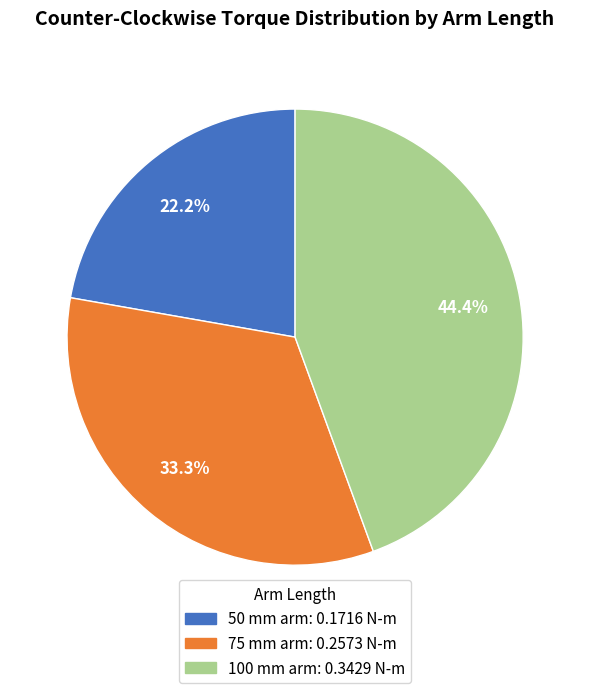

Rank the categories by value from highest to lowest.

100 mm arm, 75 mm arm, 50 mm arm